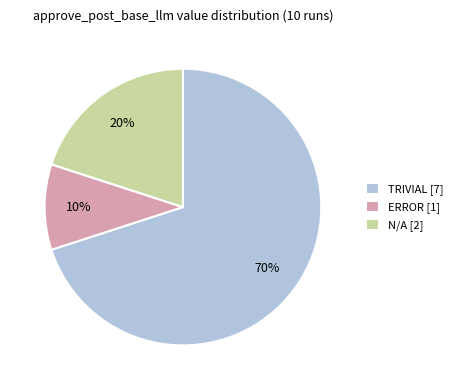

To the nearest percent, what percentage of the pie is TRIVIAL?

70%